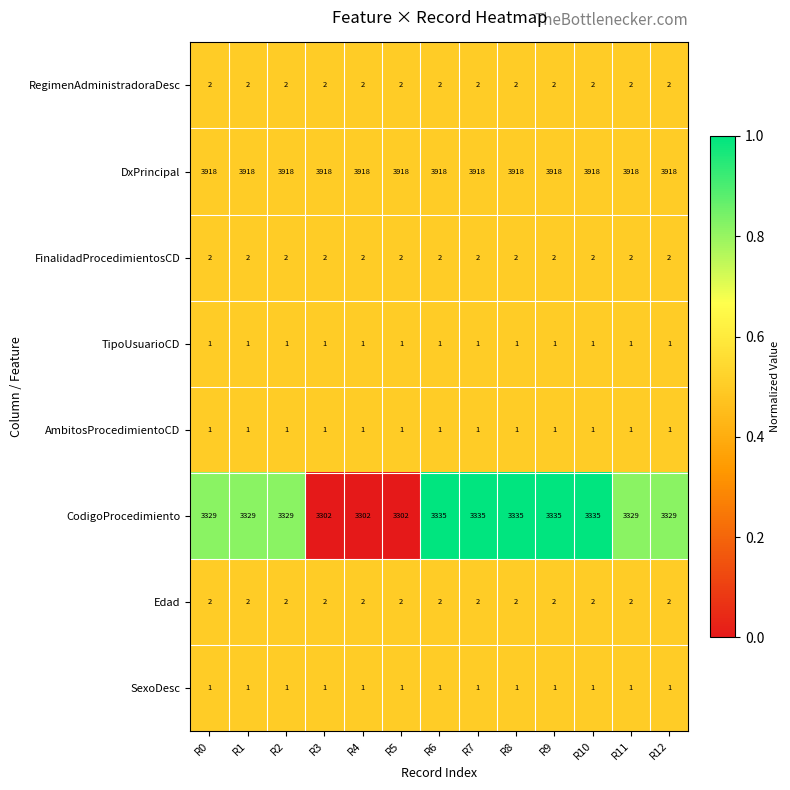

At how many categories does at least one series exceed 2573?

13